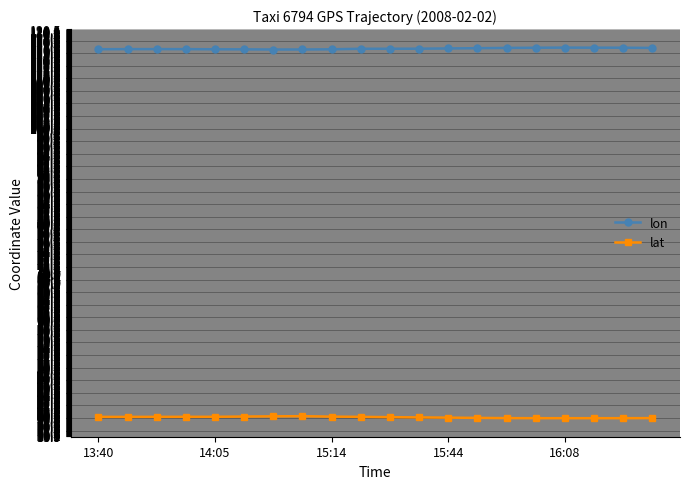

True or false: lon and lat intersect in this chart.

False